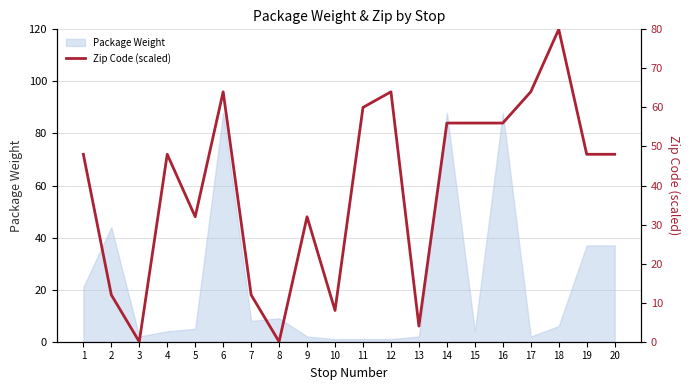

How many values are above zero?

18